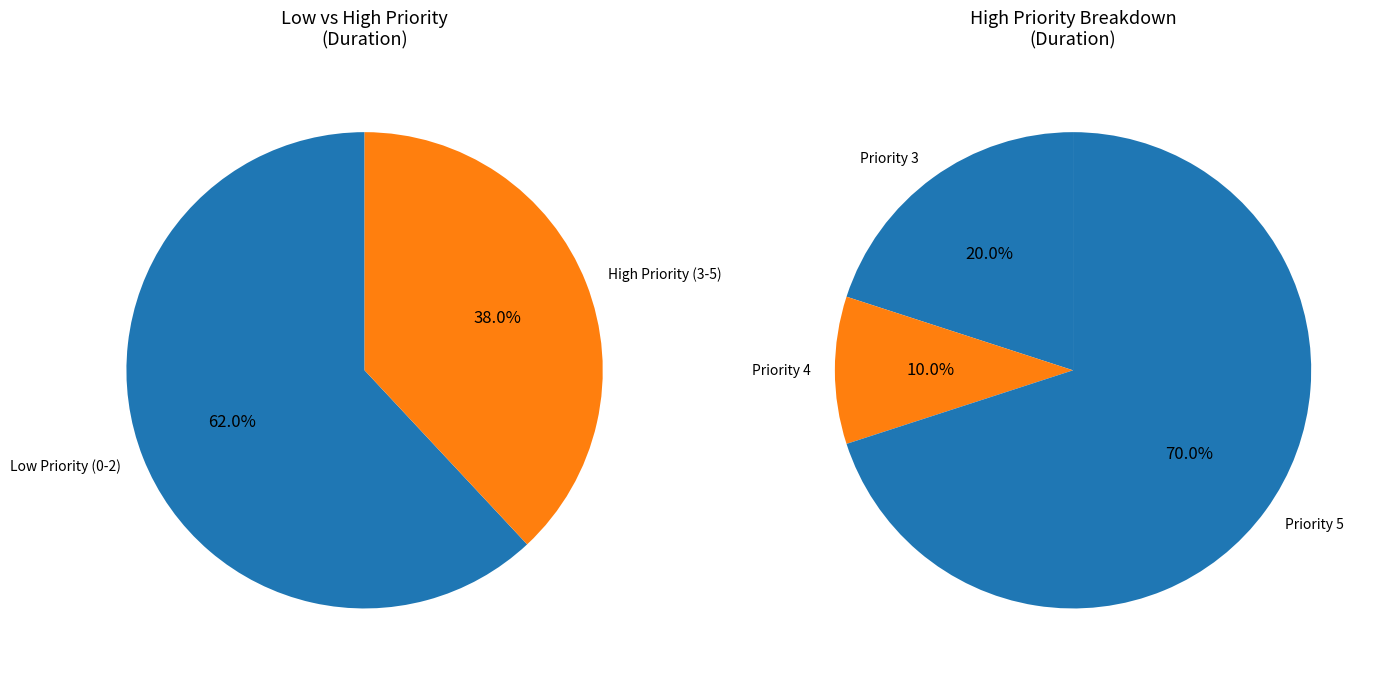

The Priority 3 slice represents 8% of the pie. True or false?

True